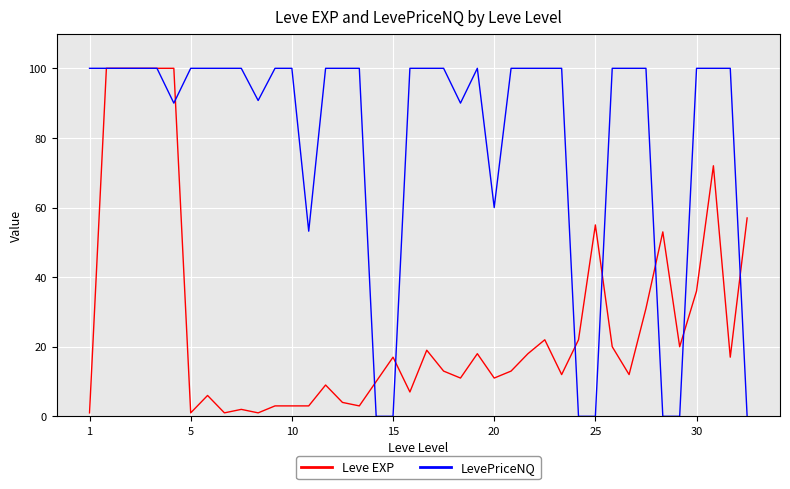

How many distinct data groups are displayed?

2